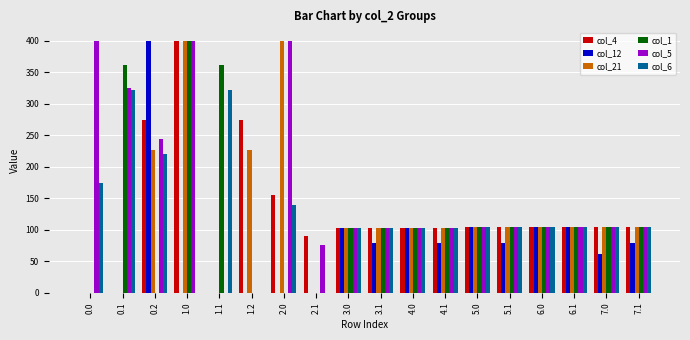

Between 1.2 and 3.1, which series saw the biggest shift?

col_4